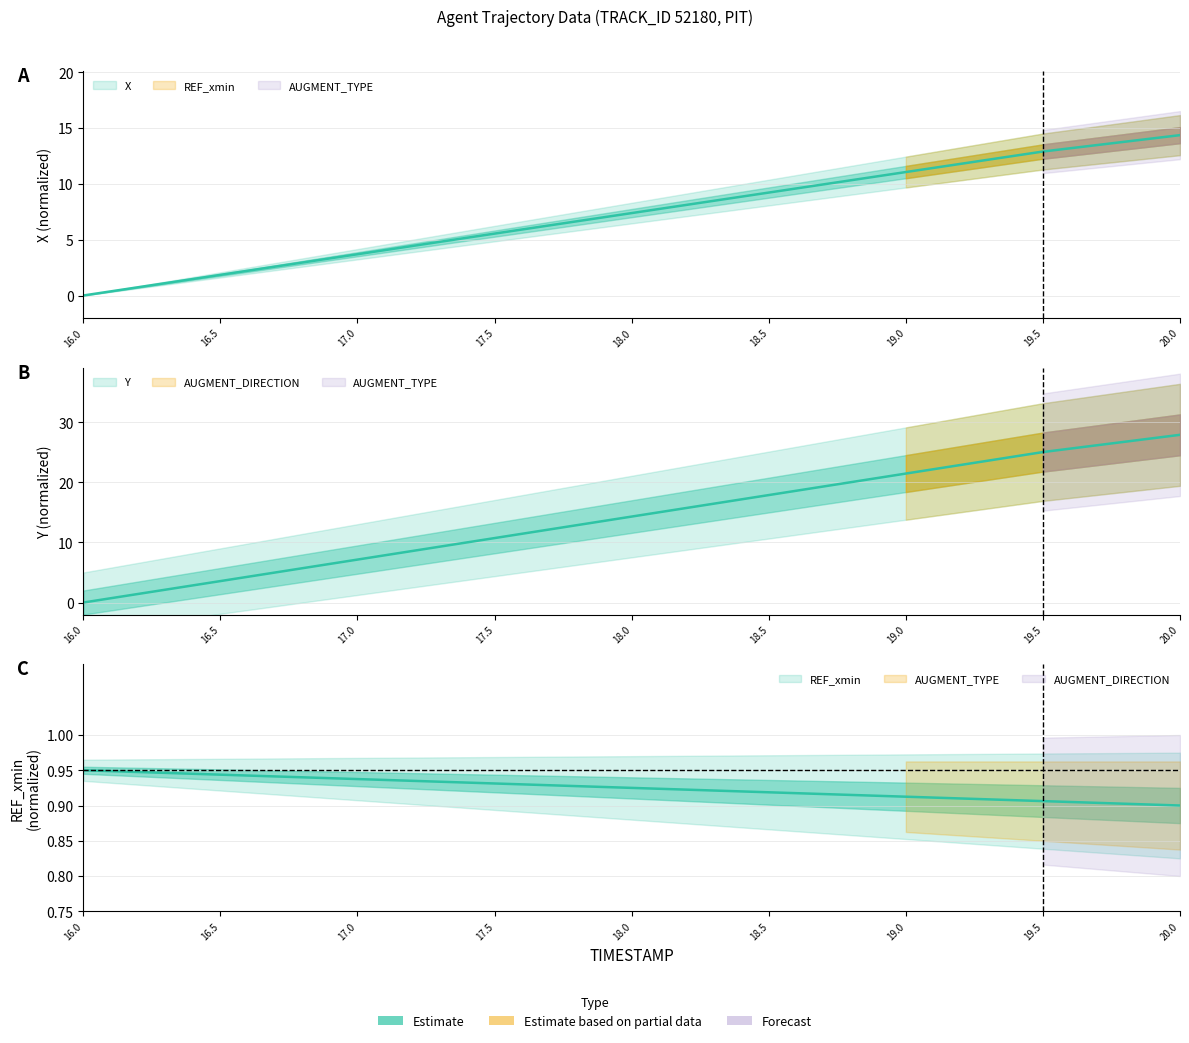

Rank the categories by Y value from lowest to highest.

16.0, 16.5, 17.0, 17.5, 18.0, 18.5, 19.0, 19.5, 20.0